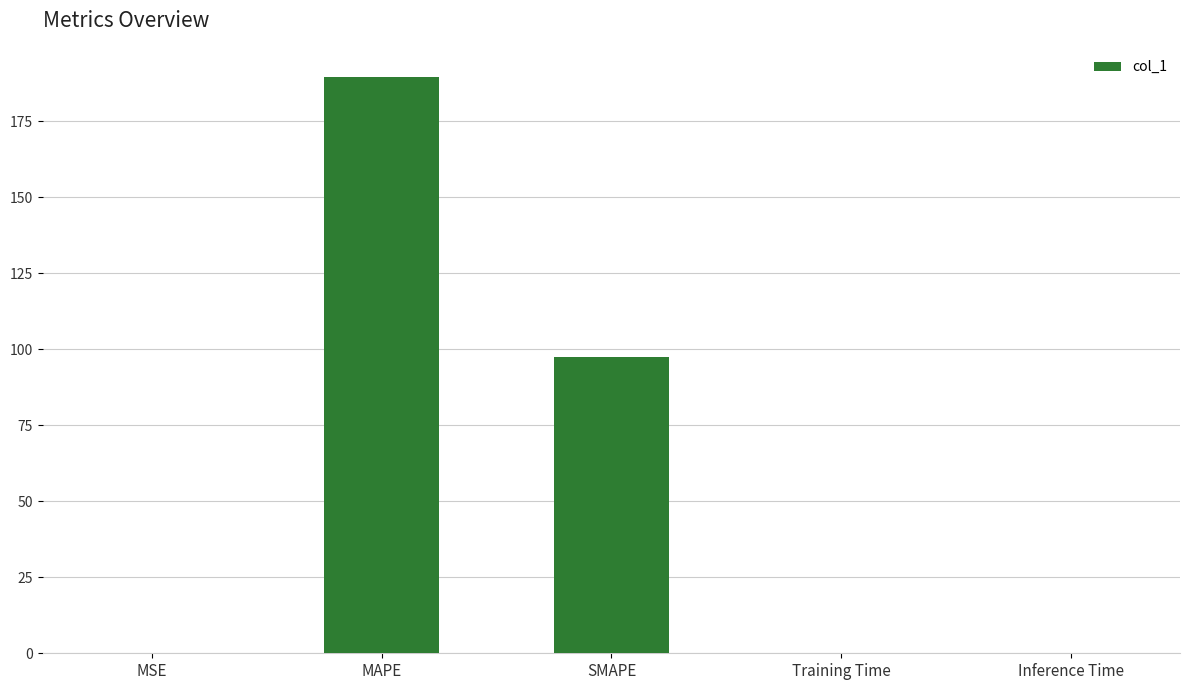

Between SMAPE and MAPE, which is larger?

MAPE